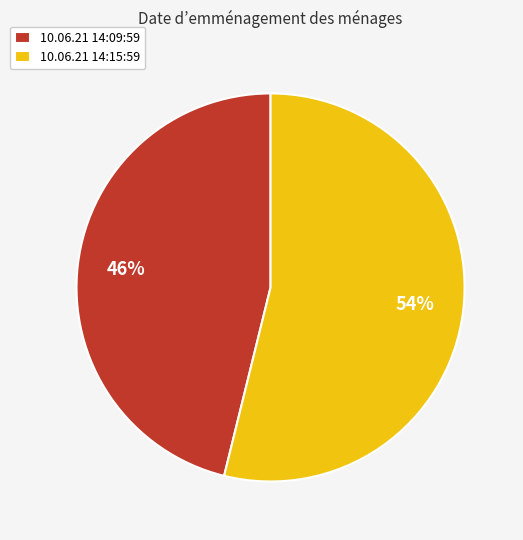

What percentage is the 10.06.21 14:15:59 slice, to the nearest percent?

54%